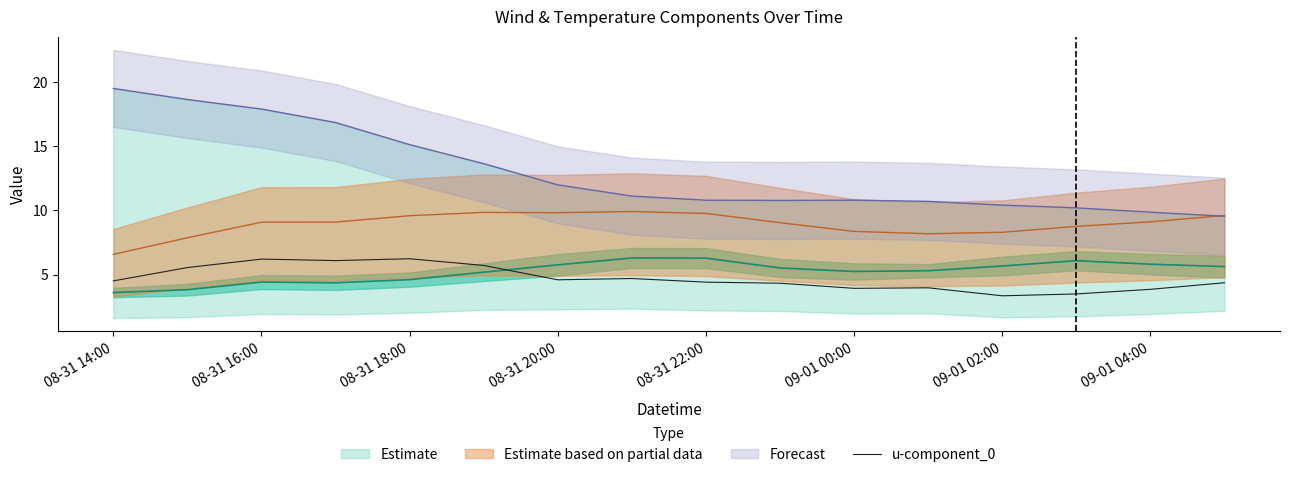

True or false: u-component_0 has a value of 4.4 at 08-31 22:00.

True